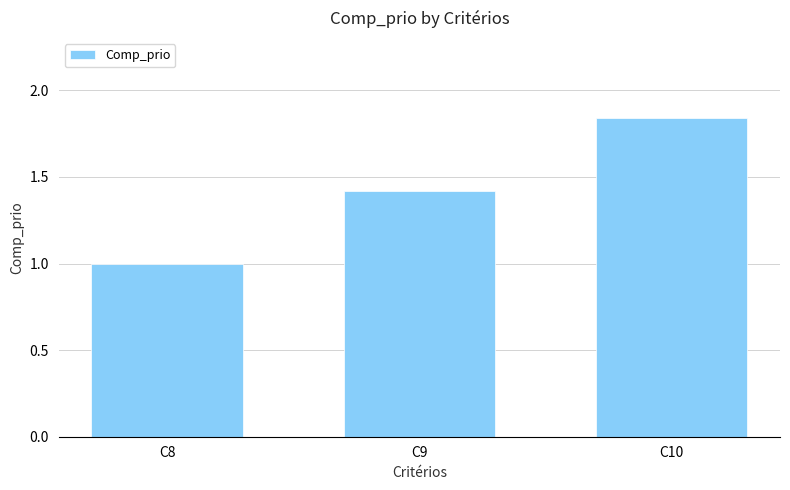

What is the minimum value shown in the chart?

1.0